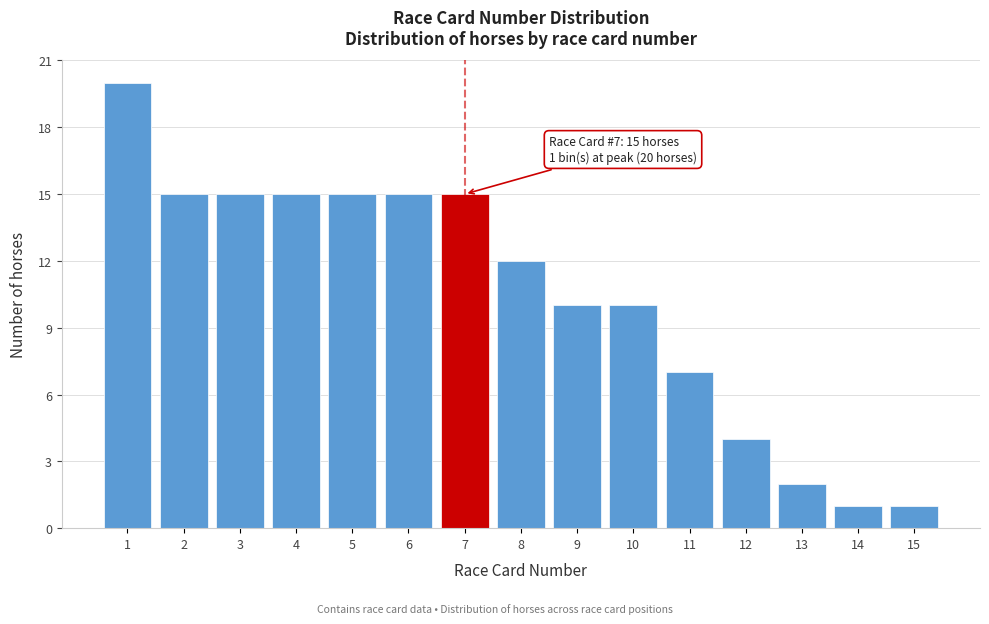

Reading left to right, list all the values displayed in this chart.

1=20	2=15	3=15	4=15	5=15	6=15	7=15	8=12	9=10	10=10	11=7	12=4	13=2	14=1	15=1